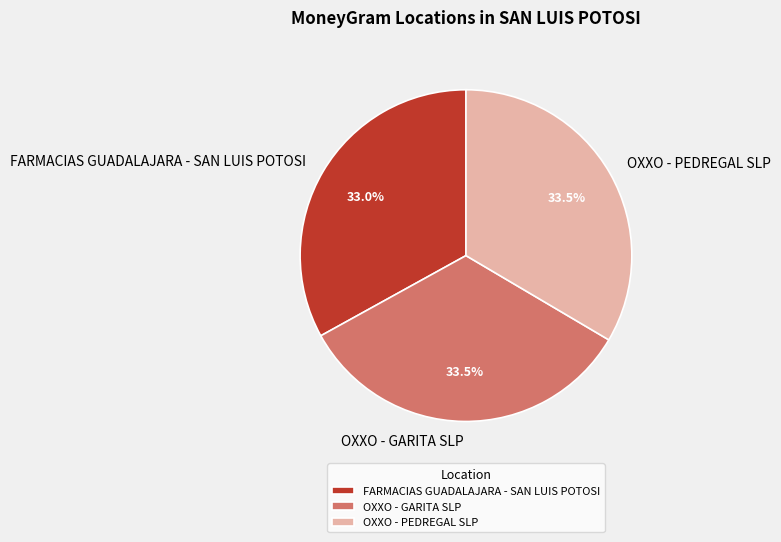

Is it true that FARMACIAS GUADALAJARA - SAN LUIS POTOSI is 38% of the pie?

False